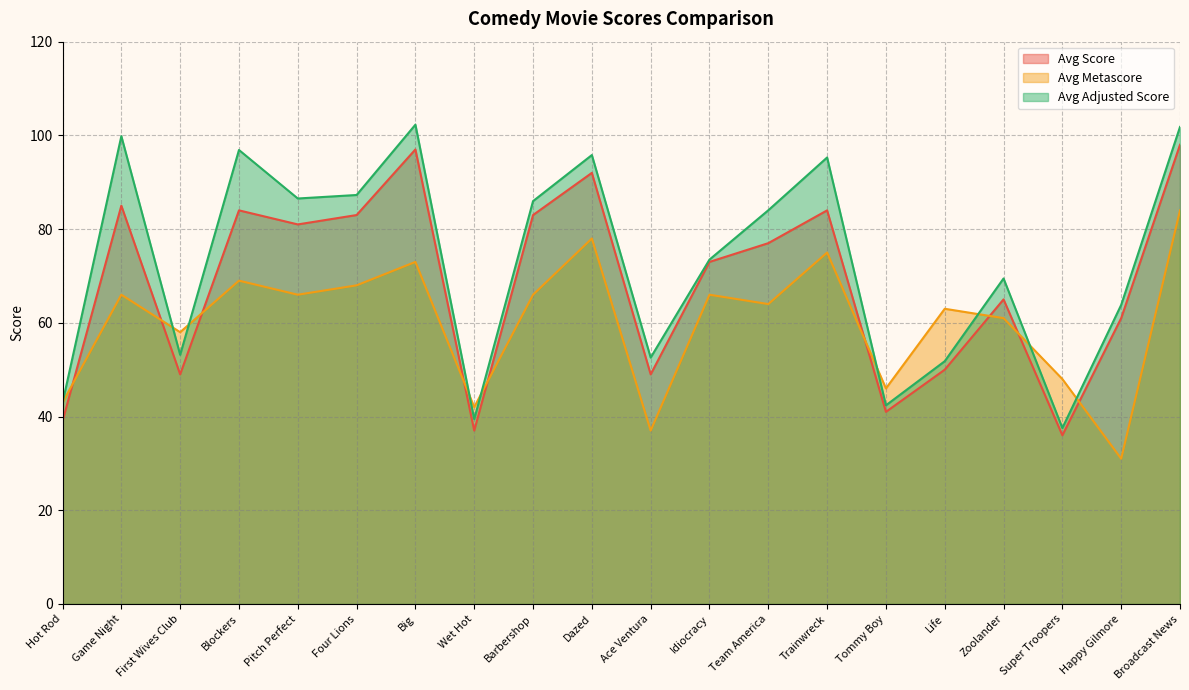

What is the difference between the maximum and minimum values in the Avg Score series?

62.0